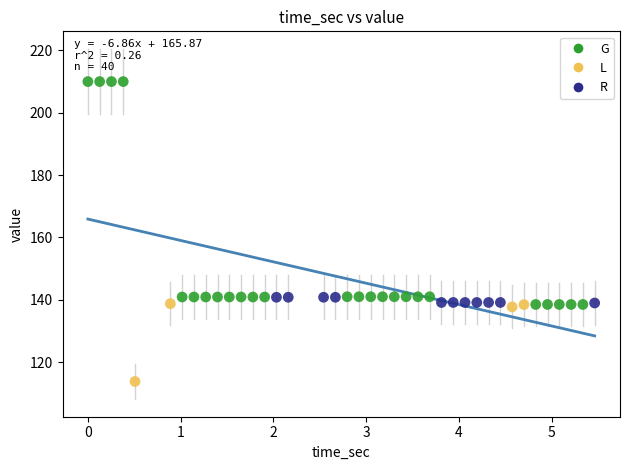

Which series contains the highest Y value?

G